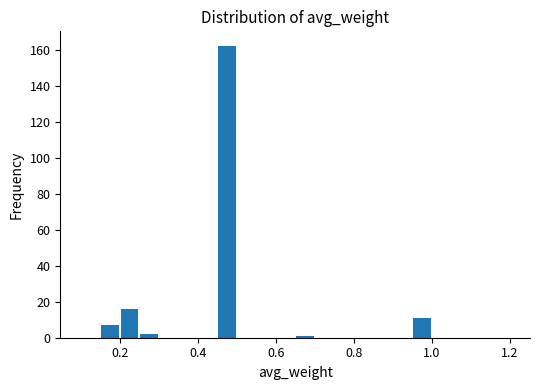

Read against the x-axis, roughly where is the centre of the tallest bar?

0.48